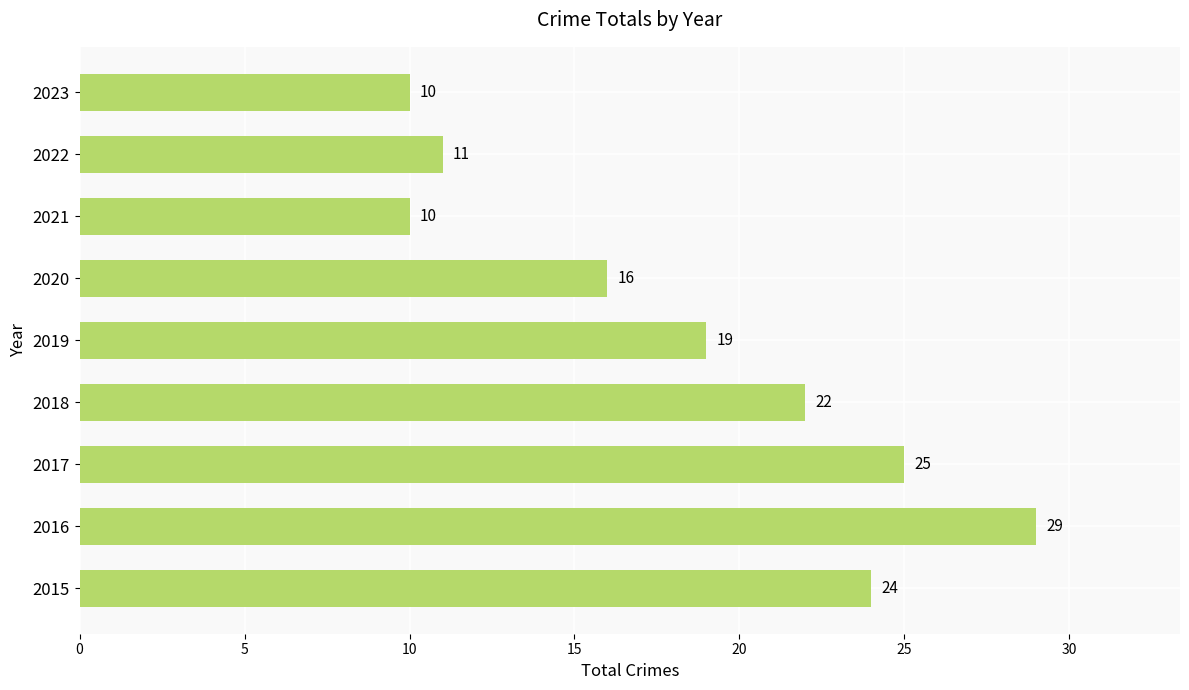

Read the value at 2018, to the nearest 10.

20